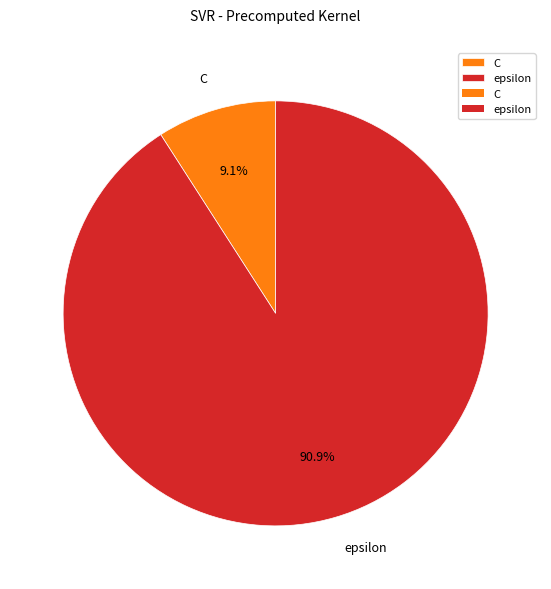

Rank the categories by value from highest to lowest.

epsilon, C